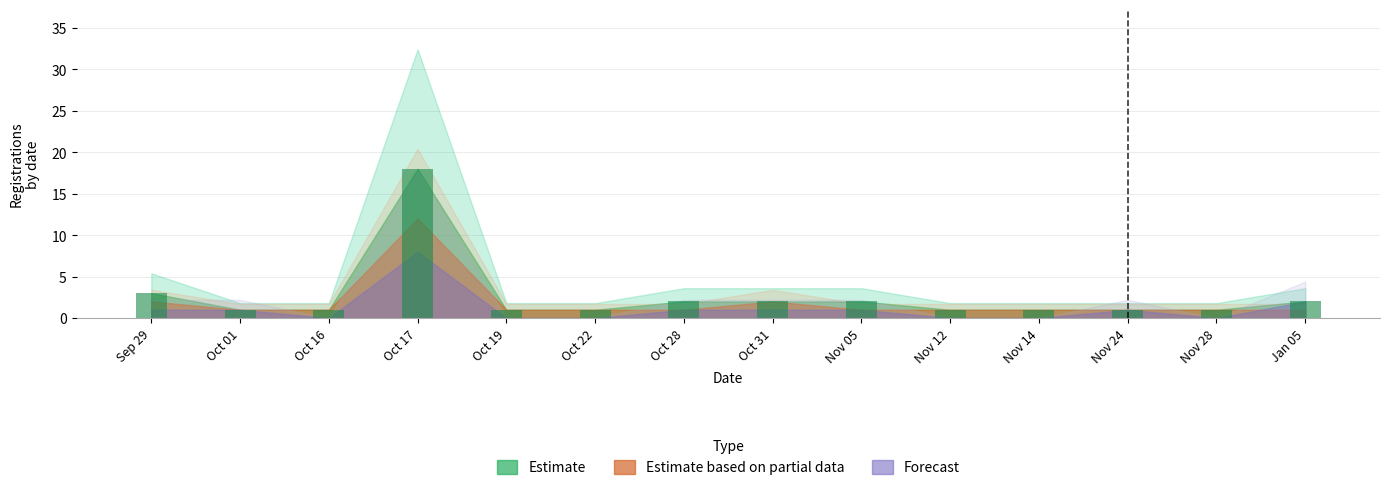

At which label is the value closest to 9?

Sep 29